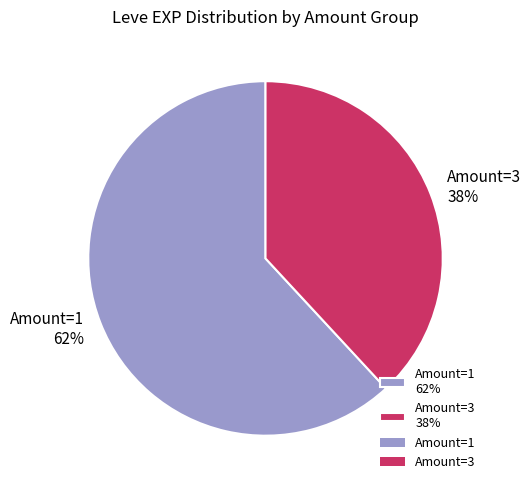

Which slice is the smallest?

Amount=3 38%